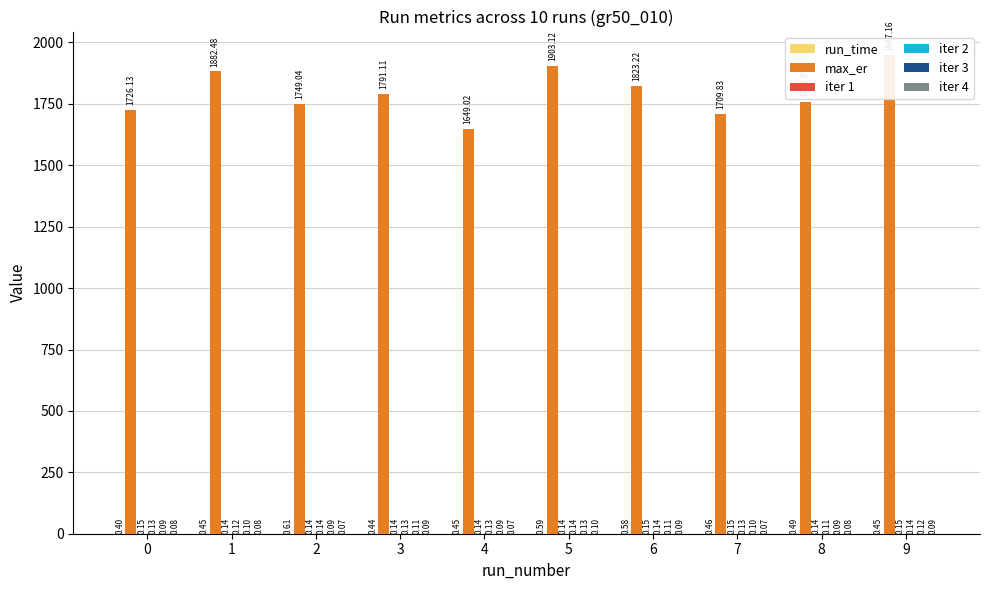

Reading left to right, list all the values displayed in this chart.

run_time: 0=0.4	1=0.5	2=0.6	3=0.4	4=0.4	5=0.6	6=0.6	7=0.5	8=0.5	9=0.5
max_er: 0=1726.1	1=1882.5	2=1749.0	3=1791.1	4=1649.0	5=1903.1	6=1823.2	7=1709.8	8=1759.0	9=1947.2
iter 1: 0=0.1	1=0.1	2=0.1	3=0.1	4=0.1	5=0.1	6=0.1	7=0.1	8=0.1	9=0.1
iter 2: 0=0.1	1=0.1	2=0.1	3=0.1	4=0.1	5=0.1	6=0.1	7=0.1	8=0.1	9=0.1
iter 3: 0=0.1	1=0.1	2=0.1	3=0.1	4=0.1	5=0.1	6=0.1	7=0.1	8=0.1	9=0.1
iter 4: 0=0.1	1=0.1	2=0.1	3=0.1	4=0.1	5=0.1	6=0.1	7=0.1	8=0.1	9=0.1